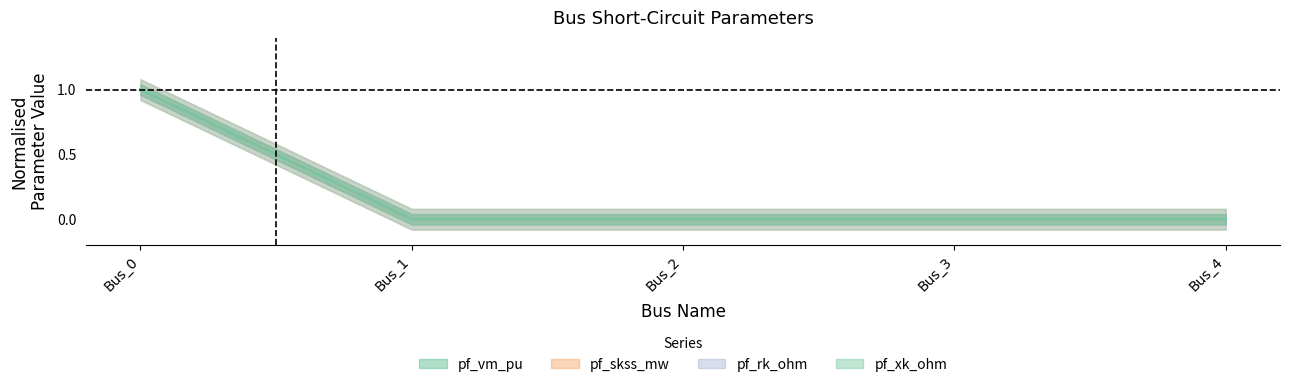

True or false: pf_skss_mw and pf_vm_pu intersect in this chart.

False